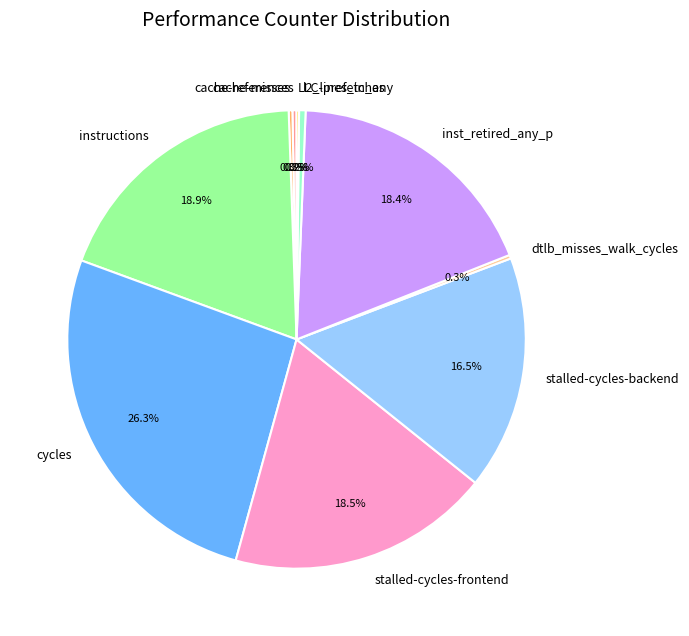

Is there a majority slice in this chart?

No